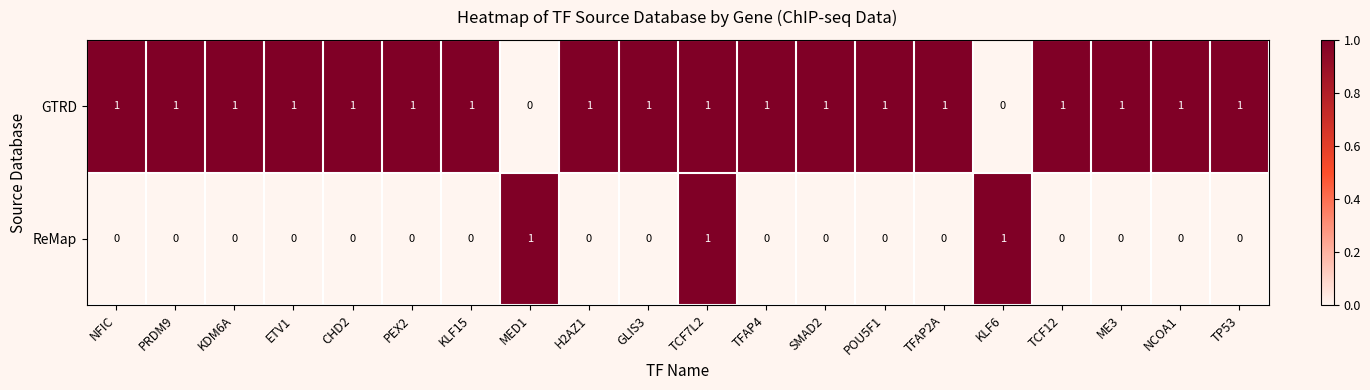

Count the ReMap values in the range 0 to 1.

20